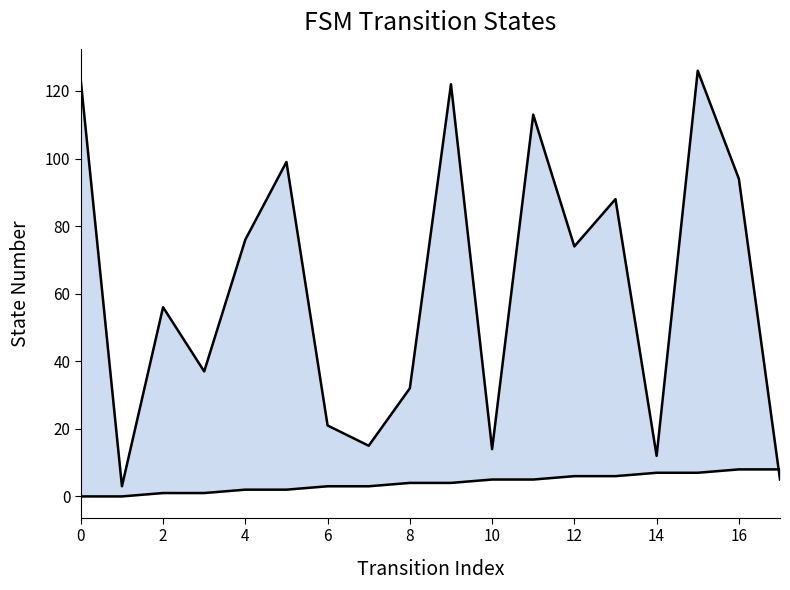

Reading right to left, what are all the values shown in this chart?

destination_state: 5	94	126	12	88	74	113	14	122	32	15	21	99	76	37	56	3	123
source_state: 8	8	7	7	6	6	5	5	4	4	3	3	2	2	1	1	0	0